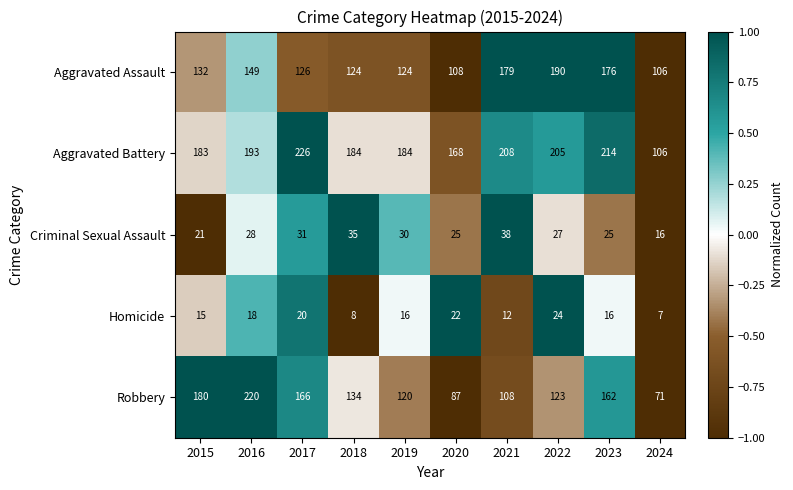

What is the difference between the highest and lowest values at 2023?

198